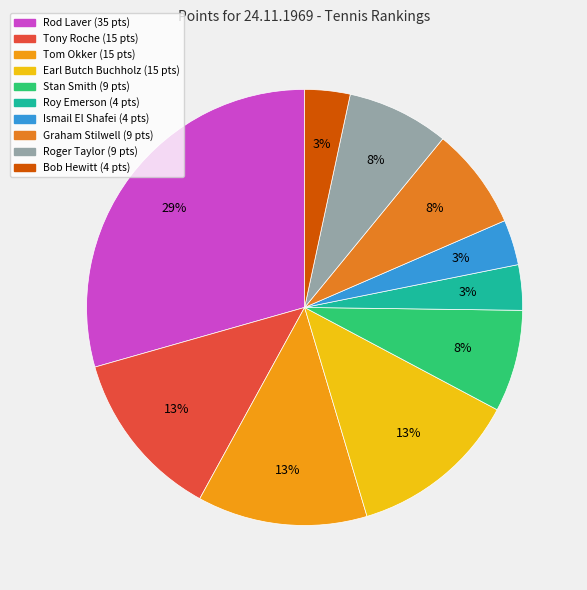

Count the number of slices in the pie.

10